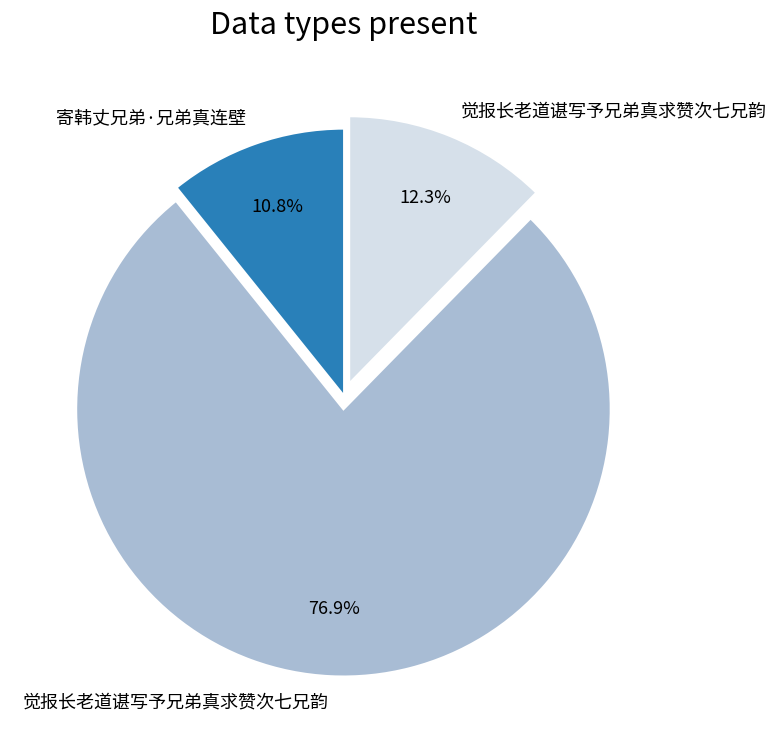

Does any single category account for the majority?

Yes